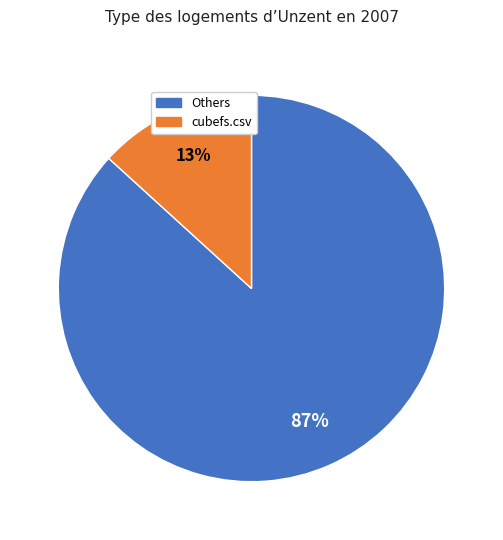

Does any single category account for the majority?

Yes